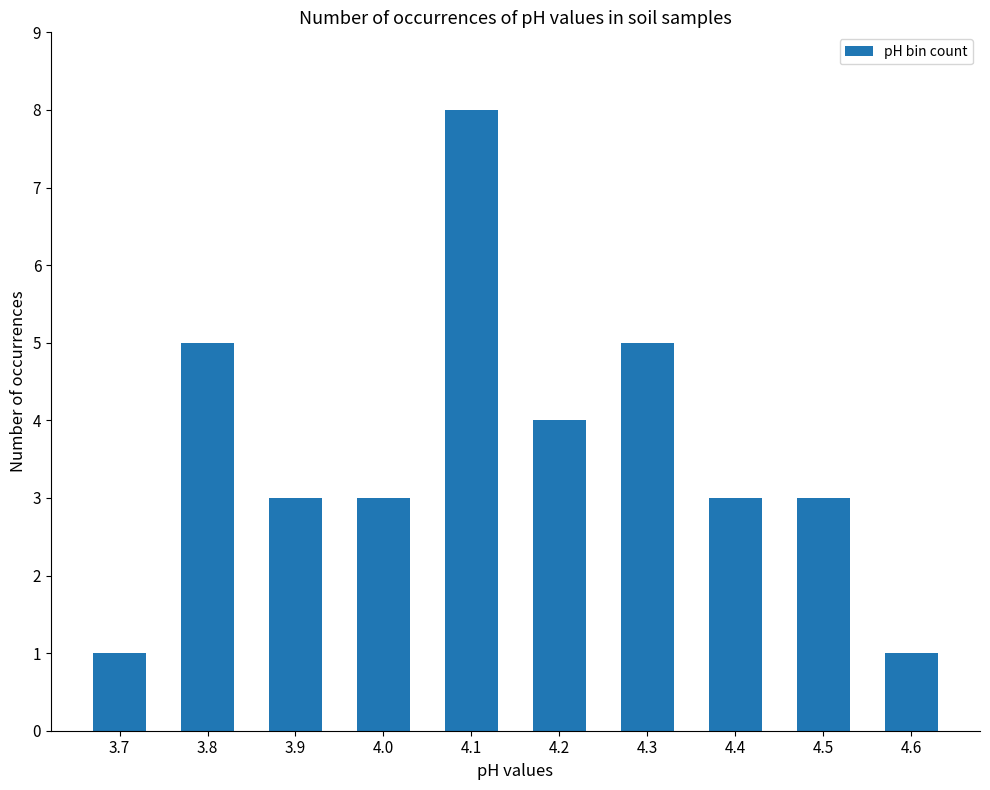

What is the sum of all values?

36